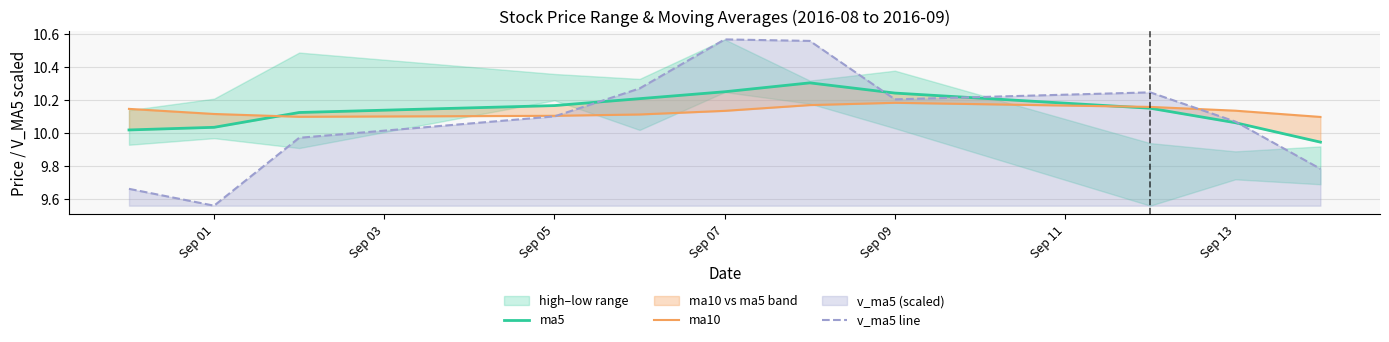

Which series ends up on top after the final intersection of ma10 and ma5?

ma10